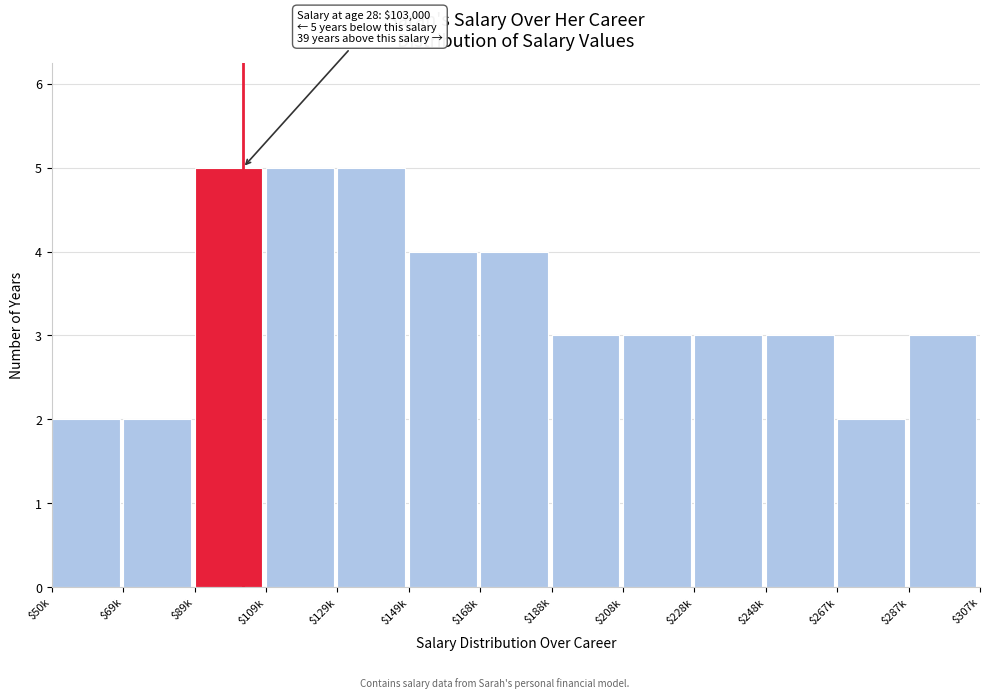

Reading right to left, what are all the values shown in this chart?

3	2	3	3	3	3	4	4	5	5	5	2	2